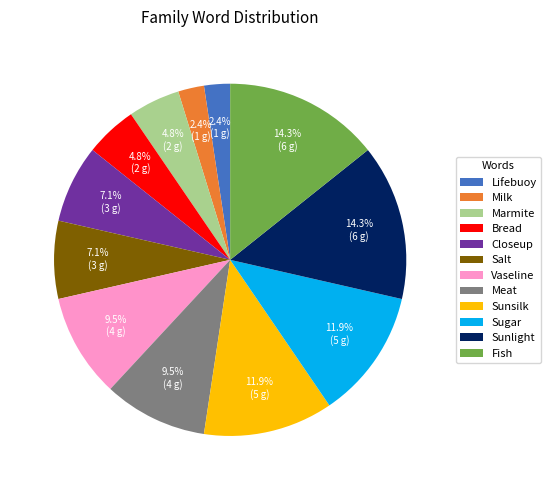

Approximately how many times larger is the value at Sunlight compared to Bread?

3.0